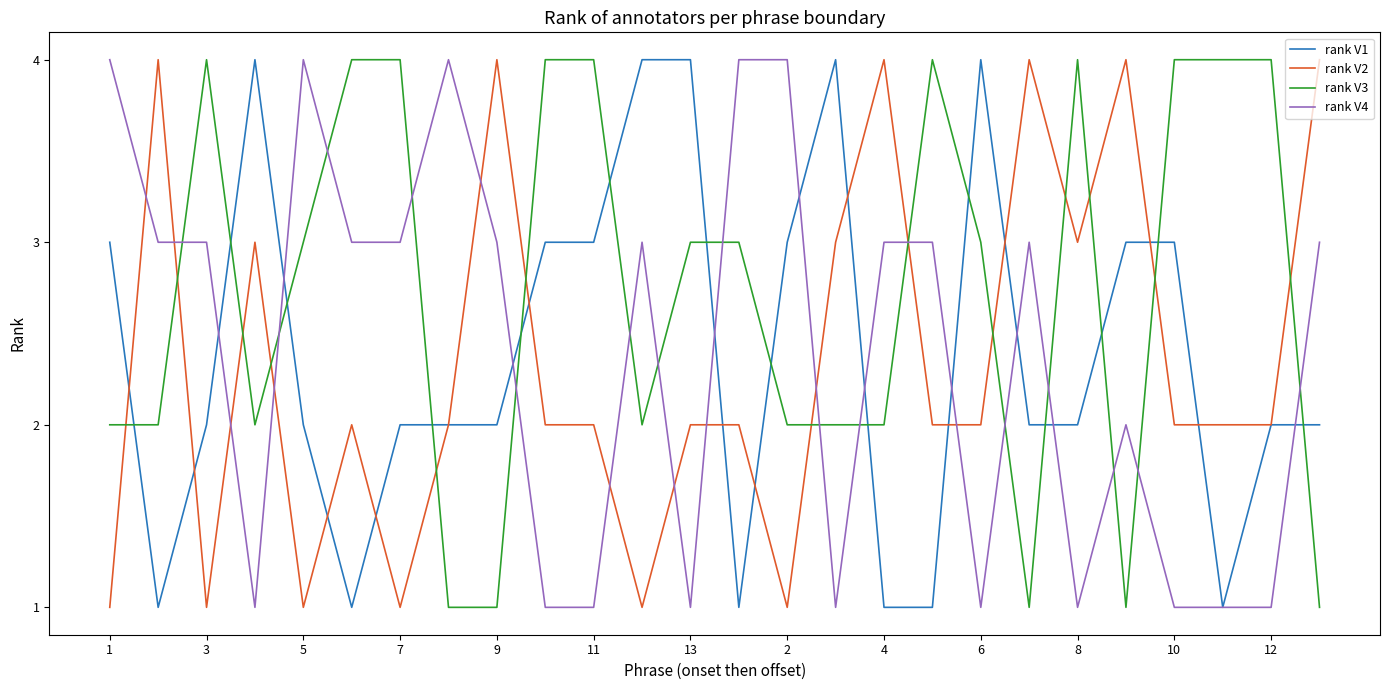

True or false: rank V1 and rank V2 cross at least once.

True